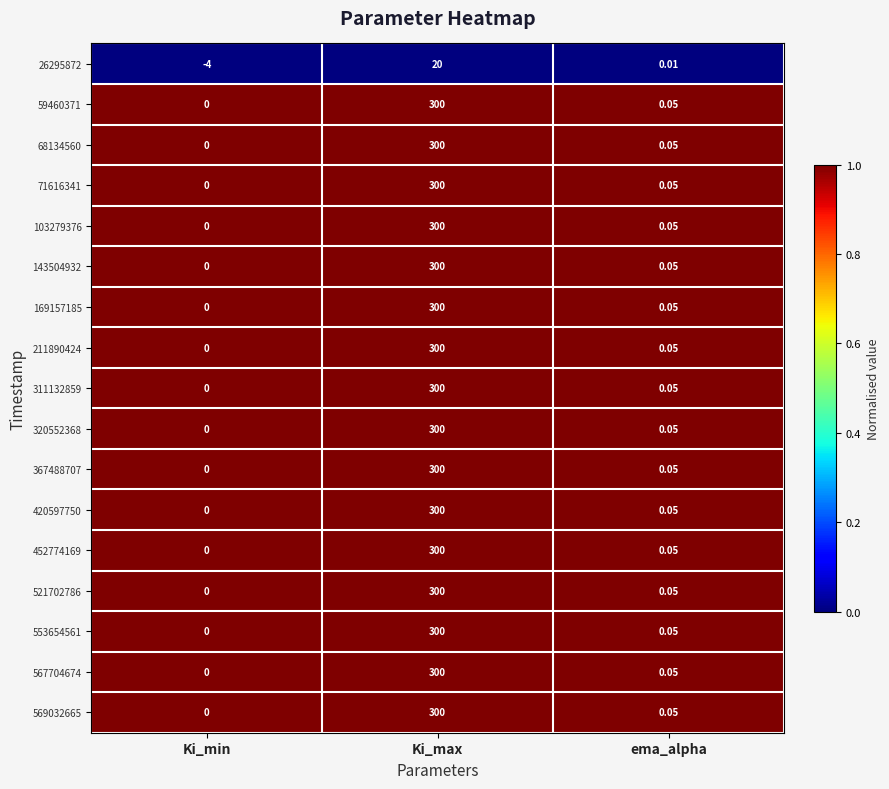

Where is 71616341 nearest to the value 150?

ema_alpha